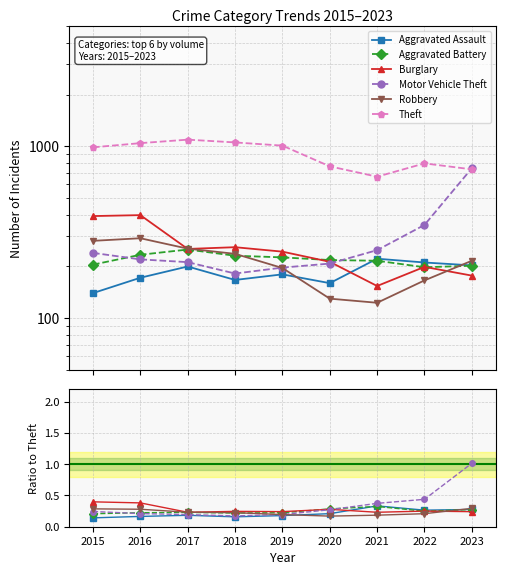

Count the number of data series in this chart.

6